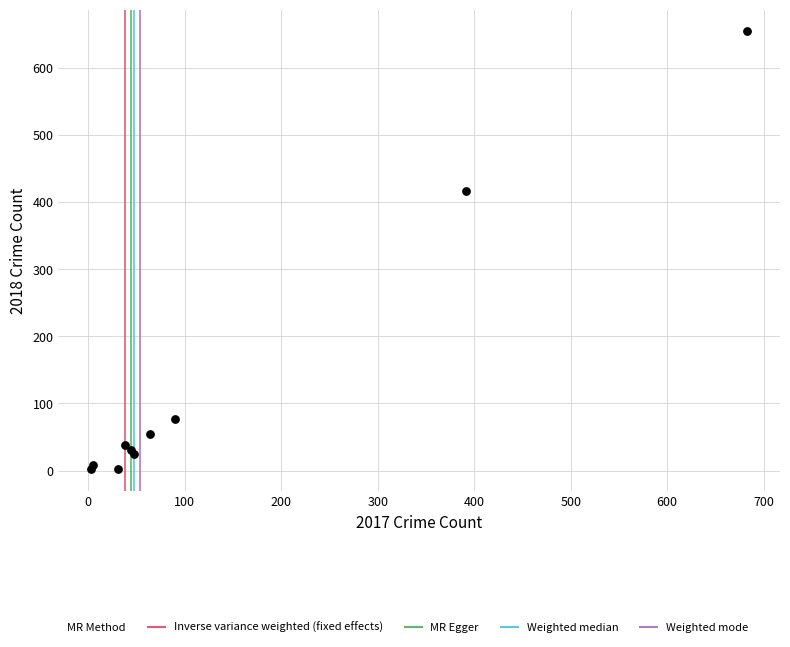

What Y value in the scatter plot is closest to 328?

416